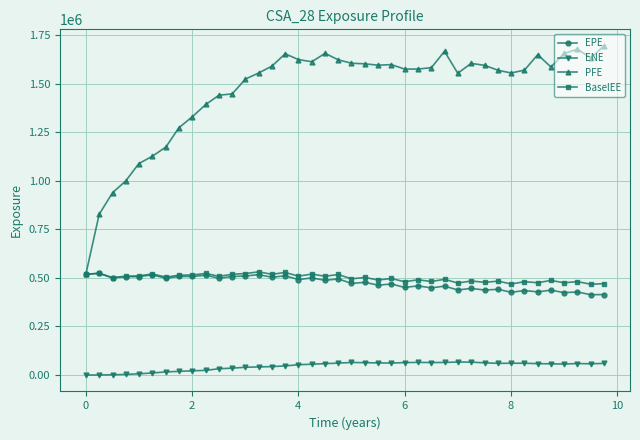

Which series has the widest spread of values?

PFE